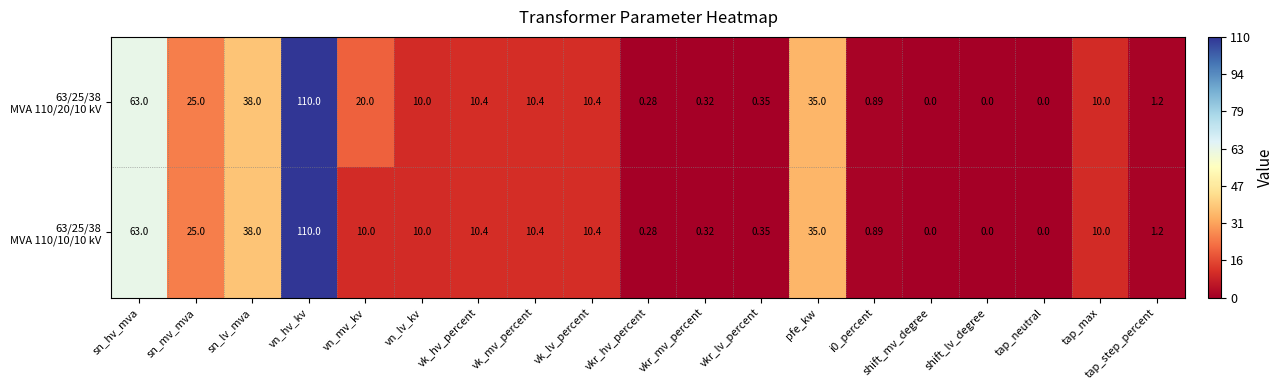

At which category is the sum across all series the highest?

vn_hv_kv